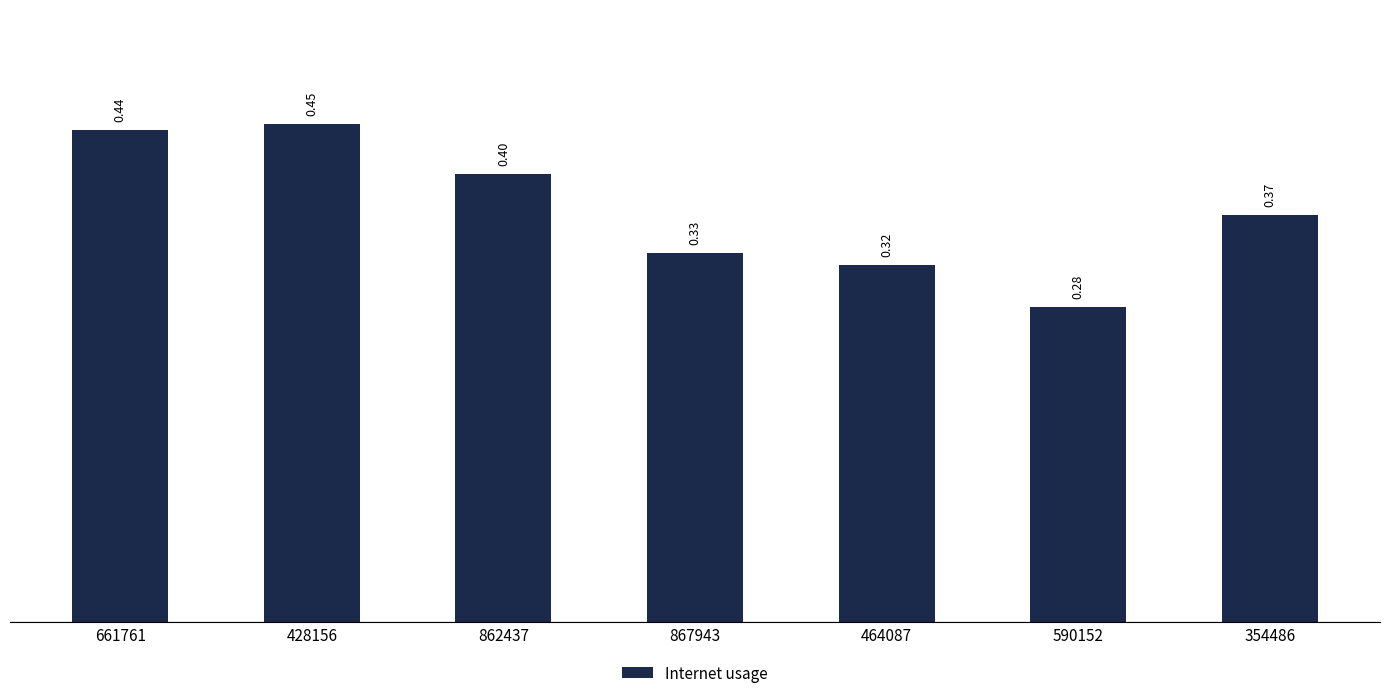

What is the greatest value displayed?

0.4